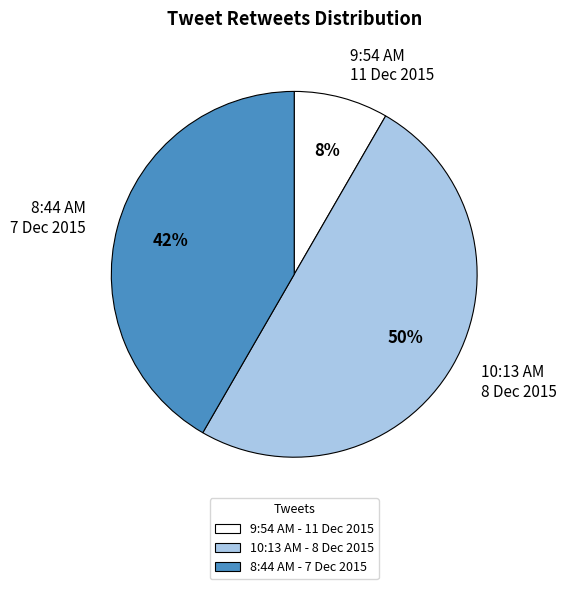

The 10:13 AM 8 Dec 2015 slice represents 57% of the pie. True or false?

False